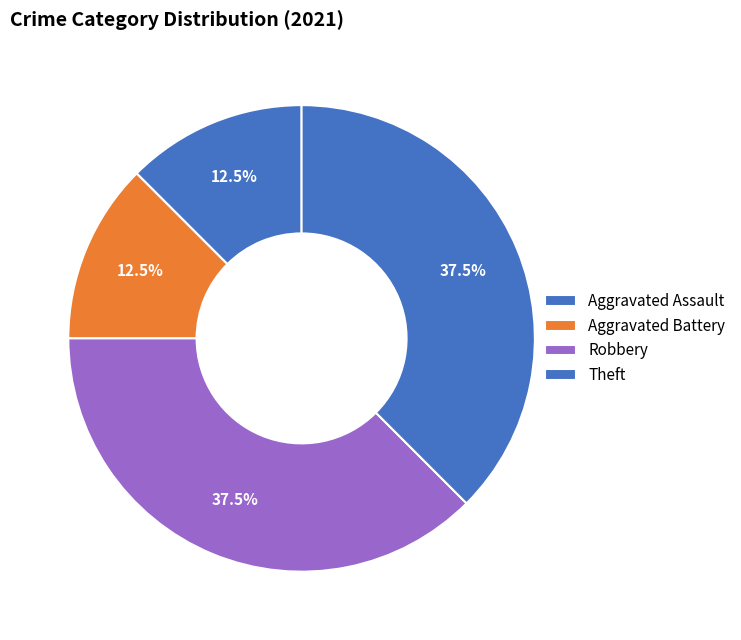

To the nearest percent, what percentage of the pie is Robbery?

38%